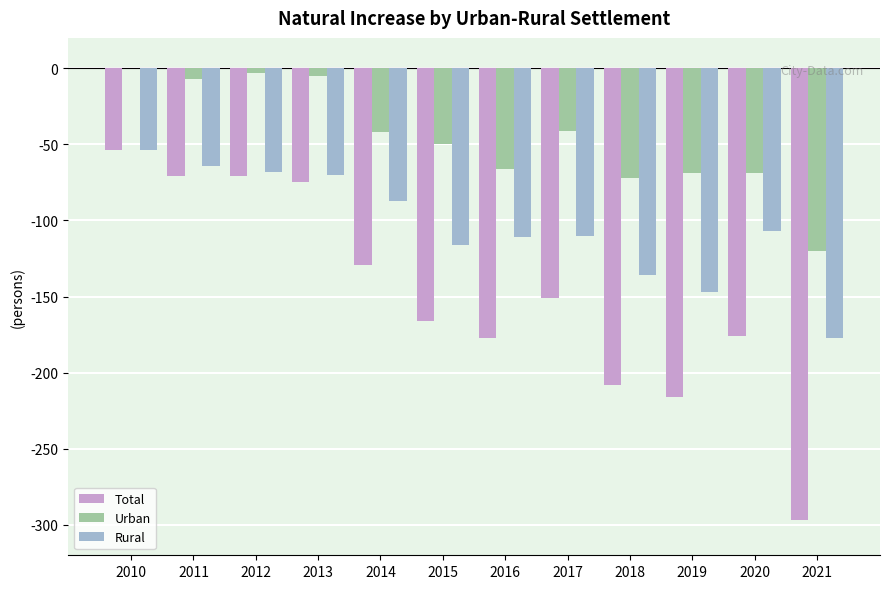

At which label does Rural reach its peak?

2010